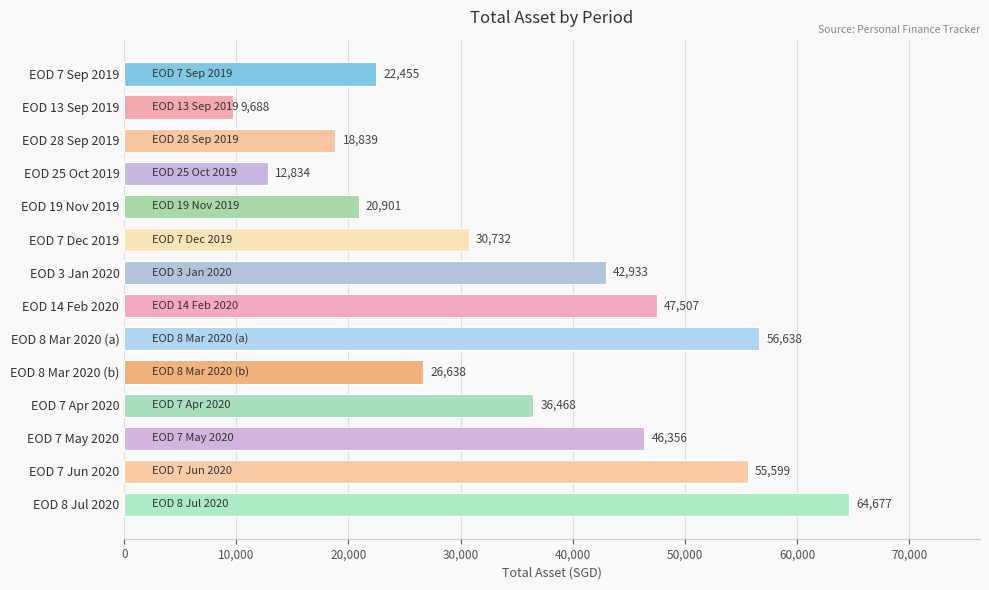

True or false: the data shows 56637.6 at EOD 8 Mar 2020 (a).

True